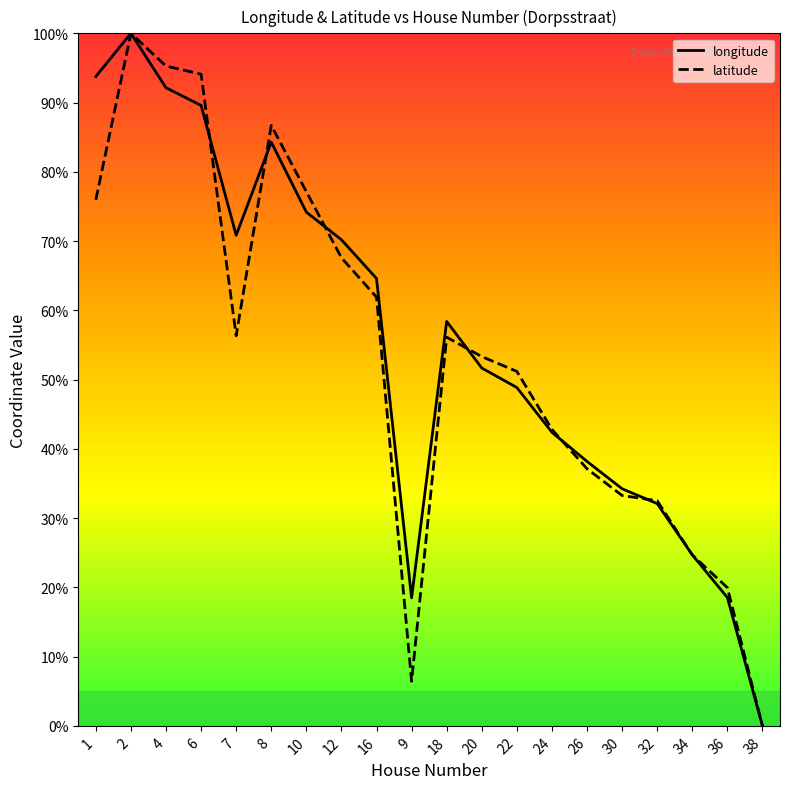

Does the chart have visible grid lines?

No